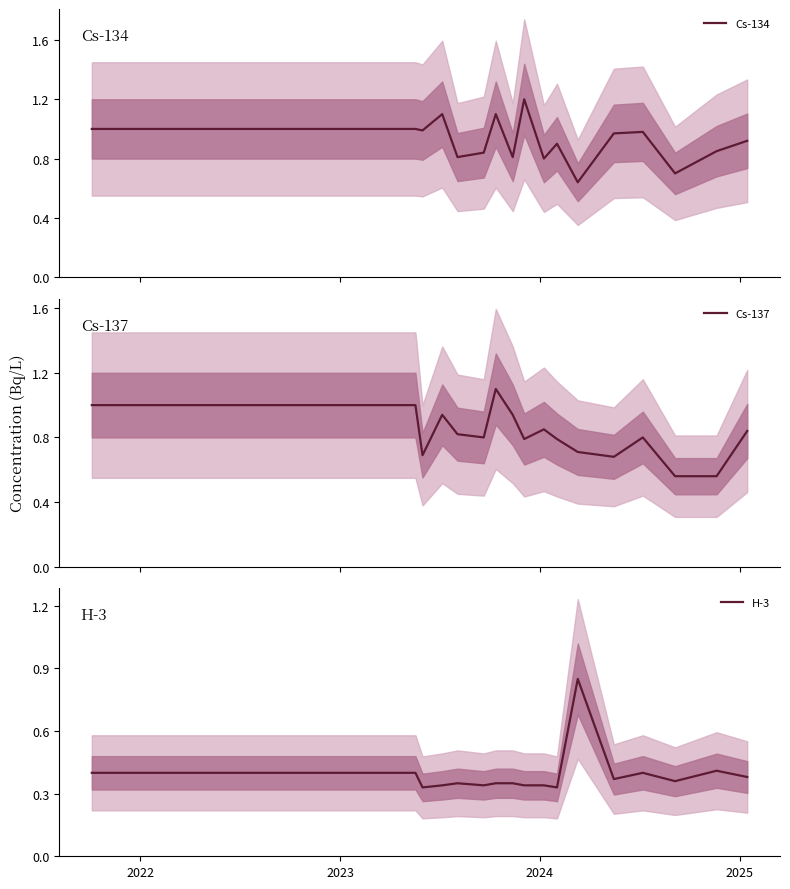

What is the difference between the highest and lowest values at 2023?

0.6